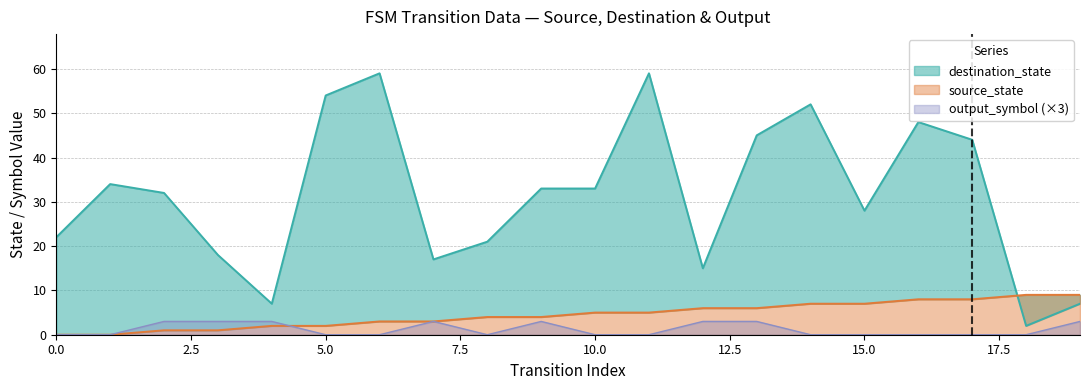

Rank the categories by source_state value from highest to lowest.

18, 19, 16, 17, 14, 15, 12, 13, 10, 11, 8, 9, 6, 7, 4, 5, 2, 3, 0, 1